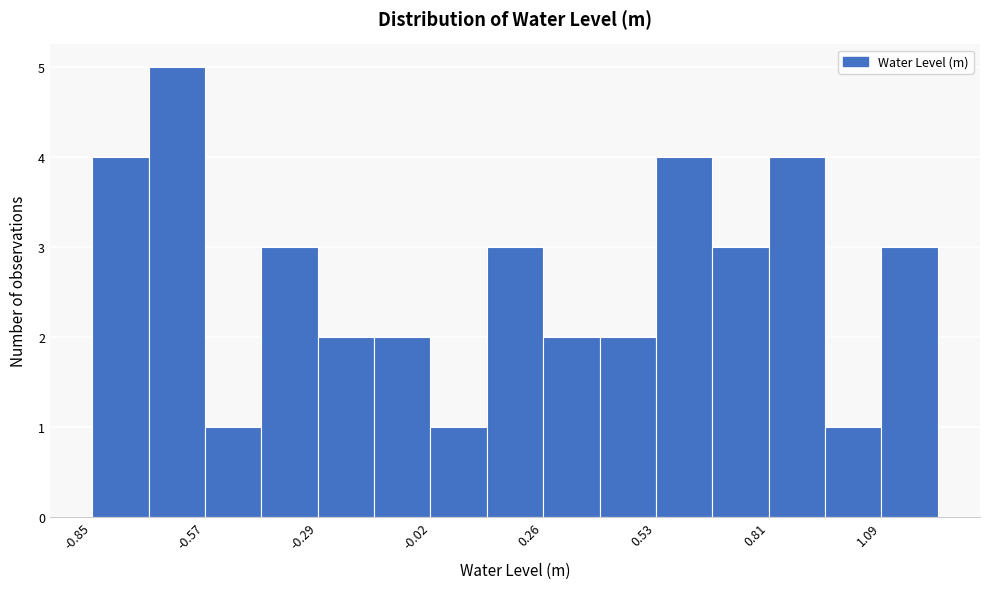

Around what value on the x-axis is the tallest bar? Give the approximate position of its centre, as read against the axis.

-0.65